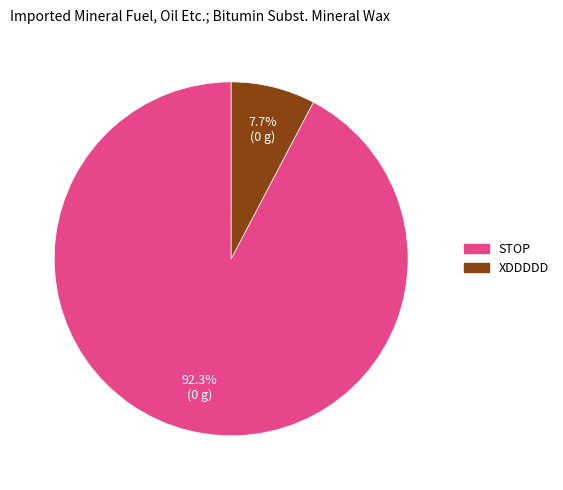

To the nearest percent, what portion does XDDDDD represent?

8%